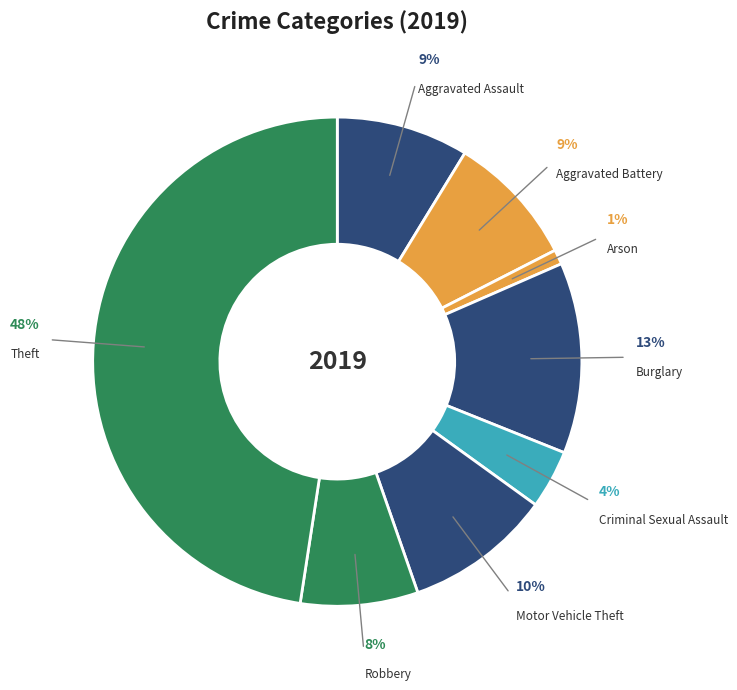

The Motor Vehicle Theft slice represents 1% of the pie. True or false?

False